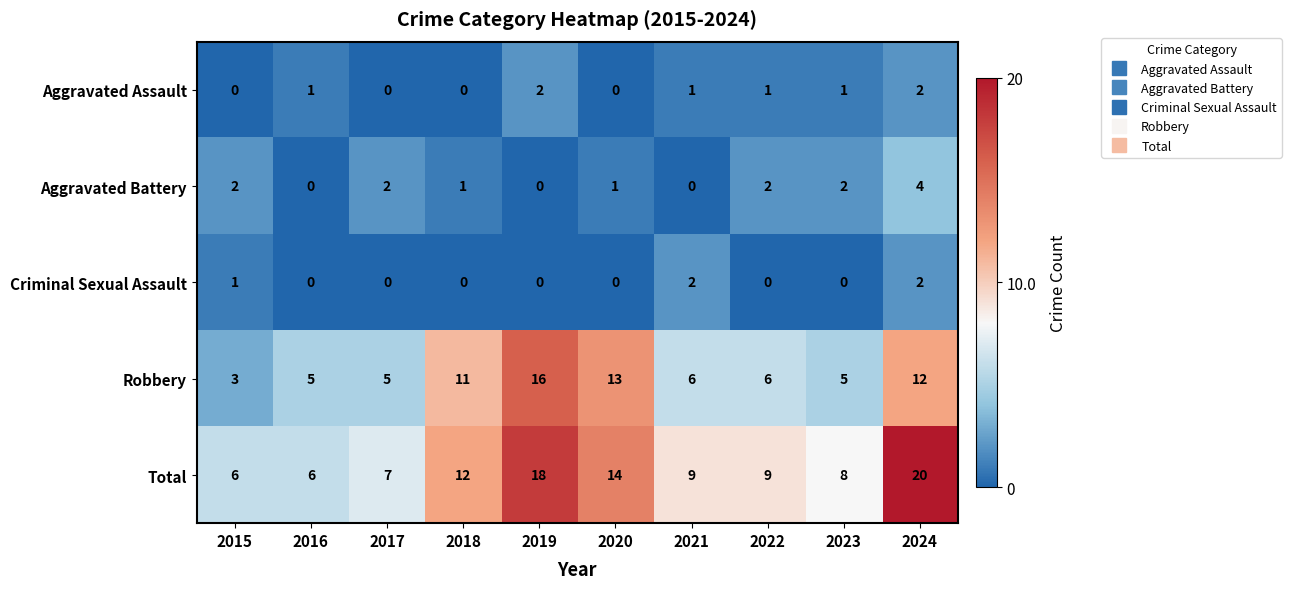

How many categories are shown in the chart?

10